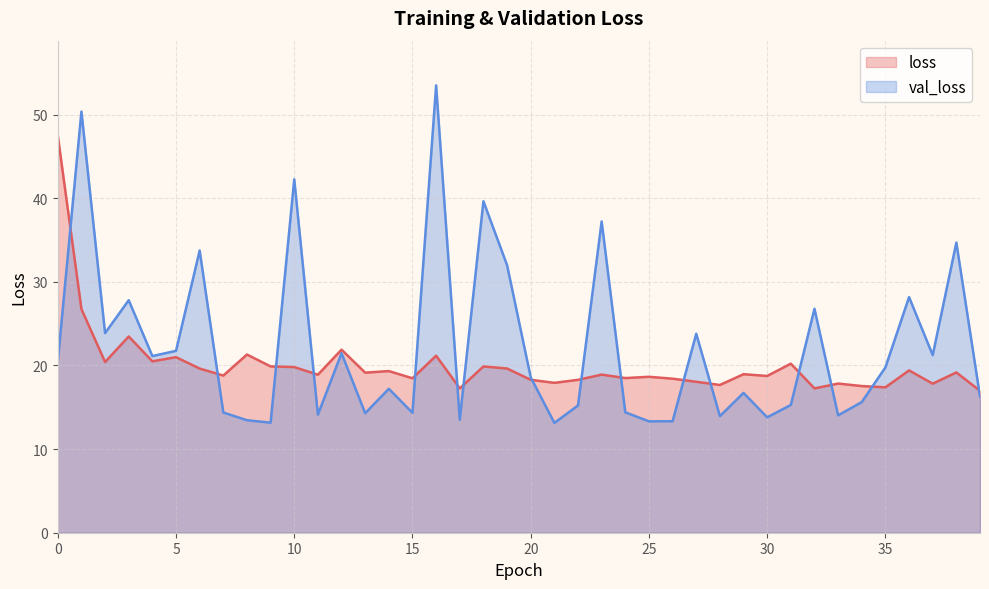

The value of val_loss at 33 is 3.9. True or false?

False